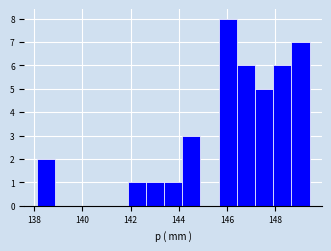

Read against the x-axis, roughly where is the centre of the tallest bar?

146.0